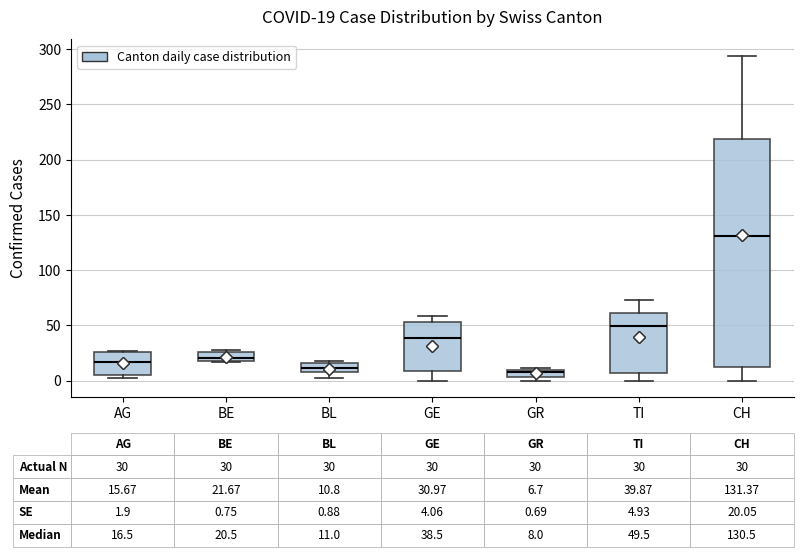

Which box has the highest median line?

CH